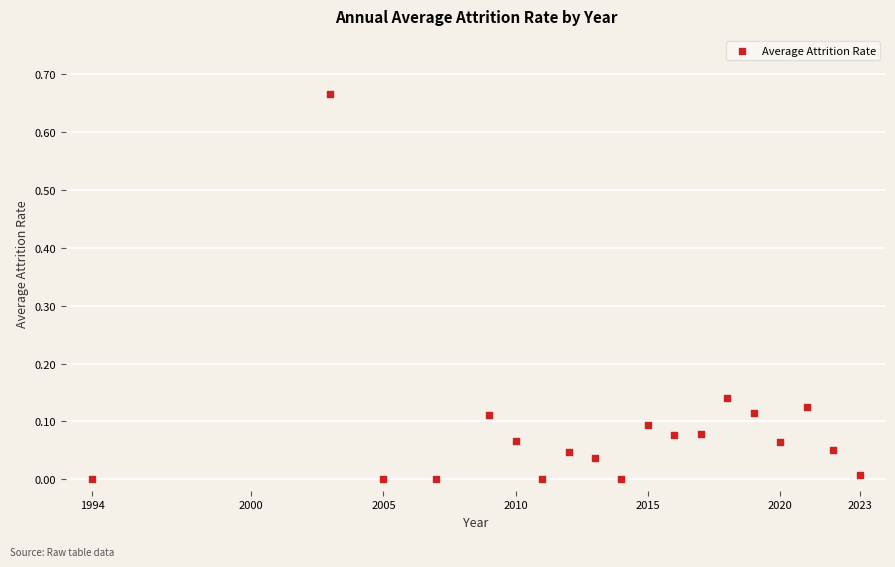

What is the range of X values (max minus min)?

29.0